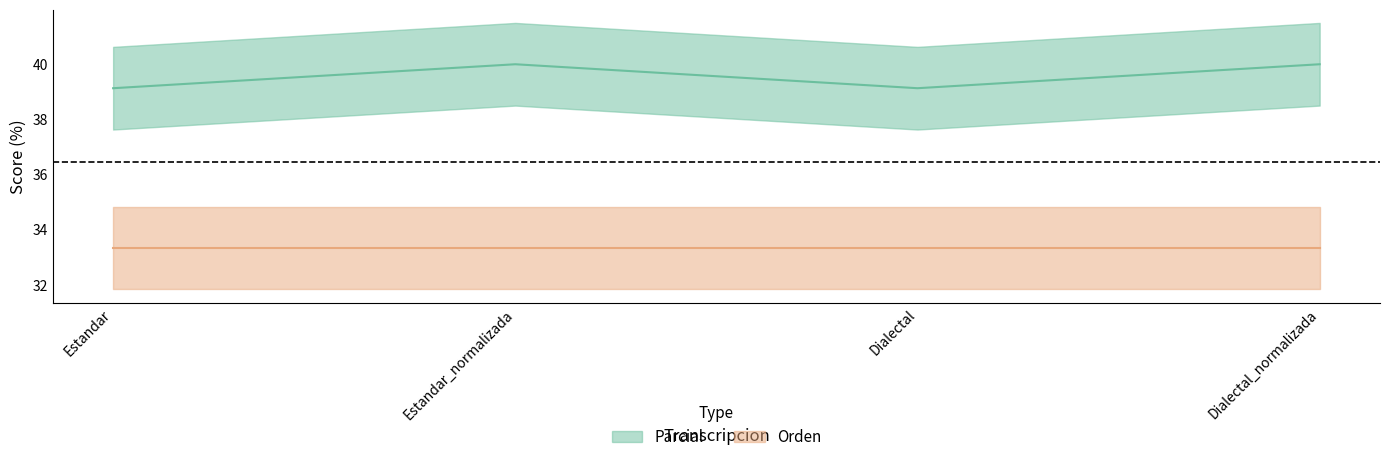

Reading left to right, extract all data points from this chart.

39.1	40.0	39.1	40.0